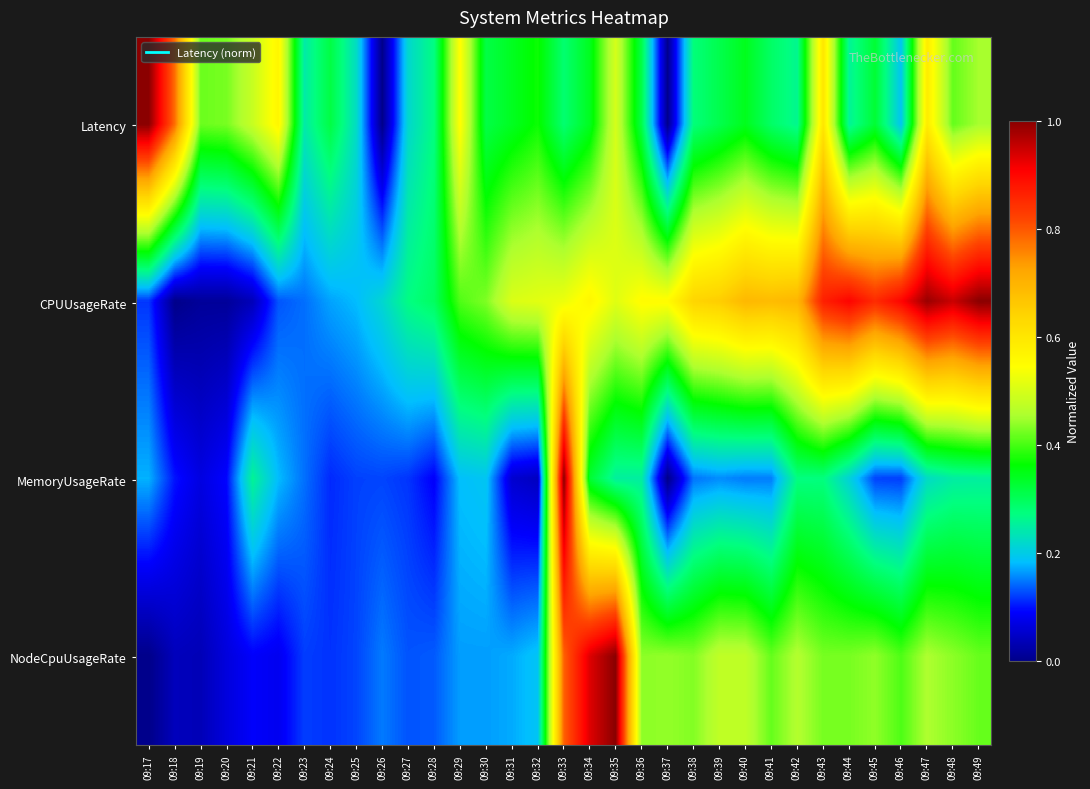

Which series changed the most between 09:26 and 09:31?

Latency